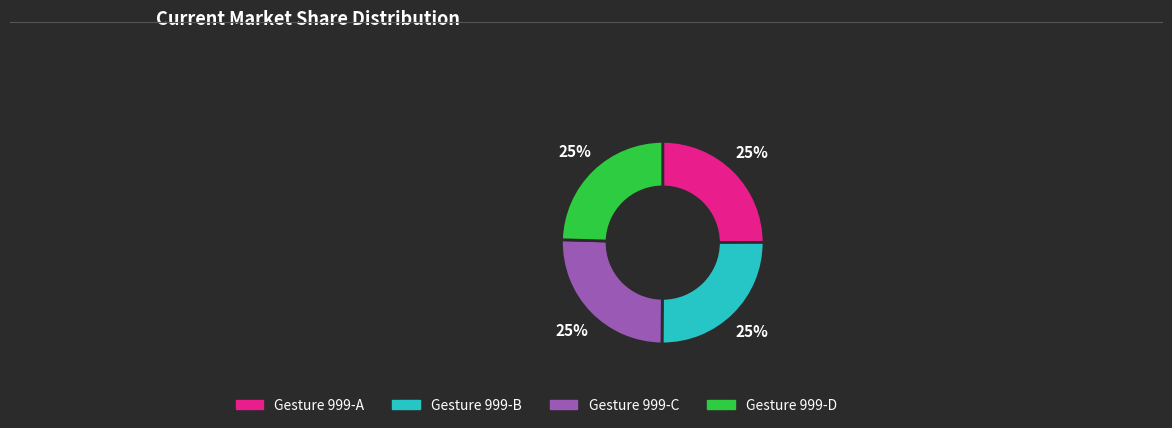

To the nearest percent, what percentage of the pie is Gesture 999-A?

25%